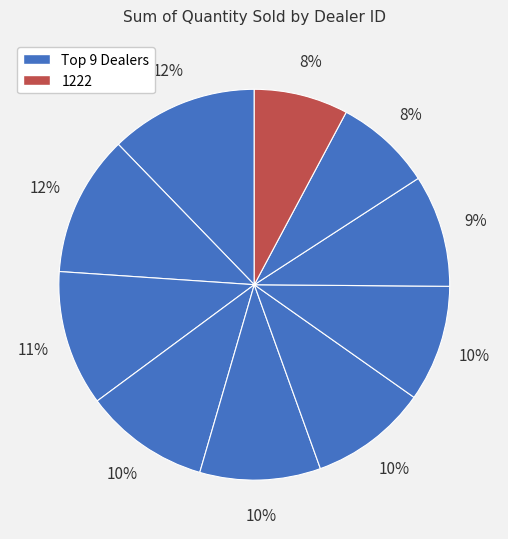

How many segments does this pie chart have?

10